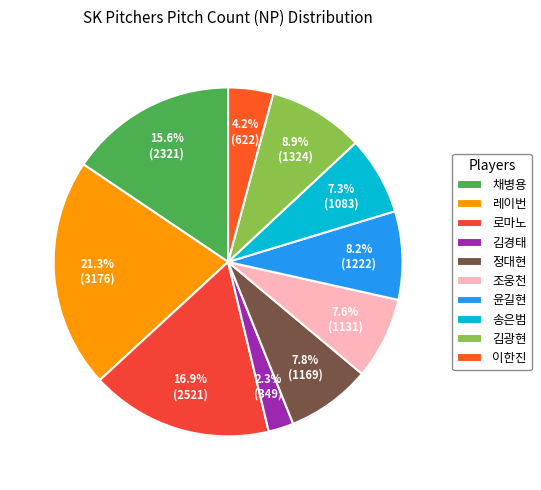

Count the number of slices in the pie.

10